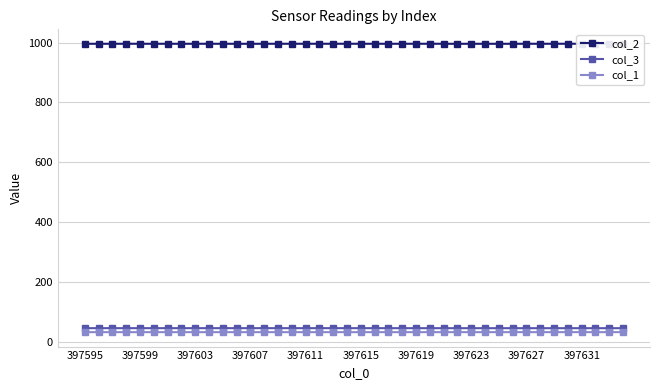

True or false: col_3 and col_1 intersect in this chart.

False